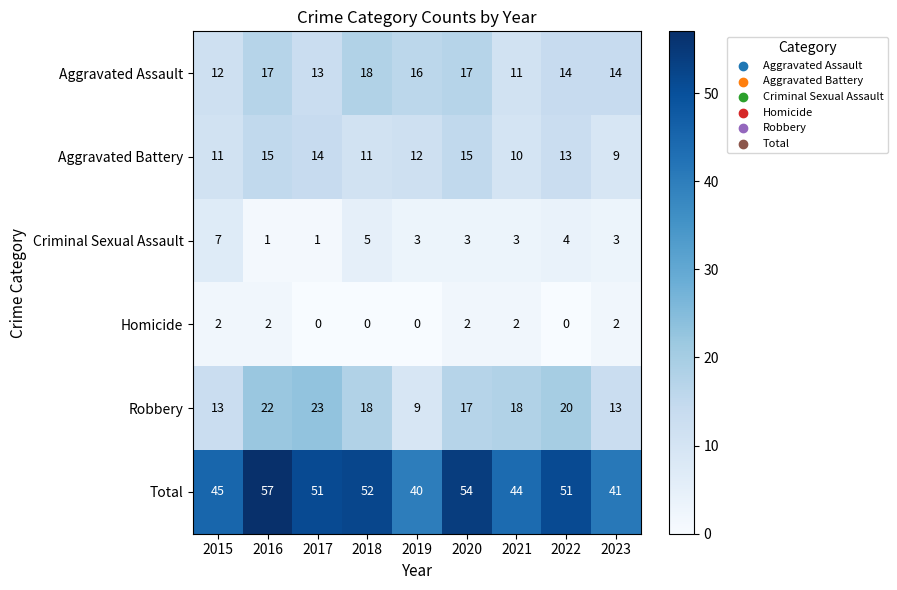

At which label does Total first exceed 51?

2016